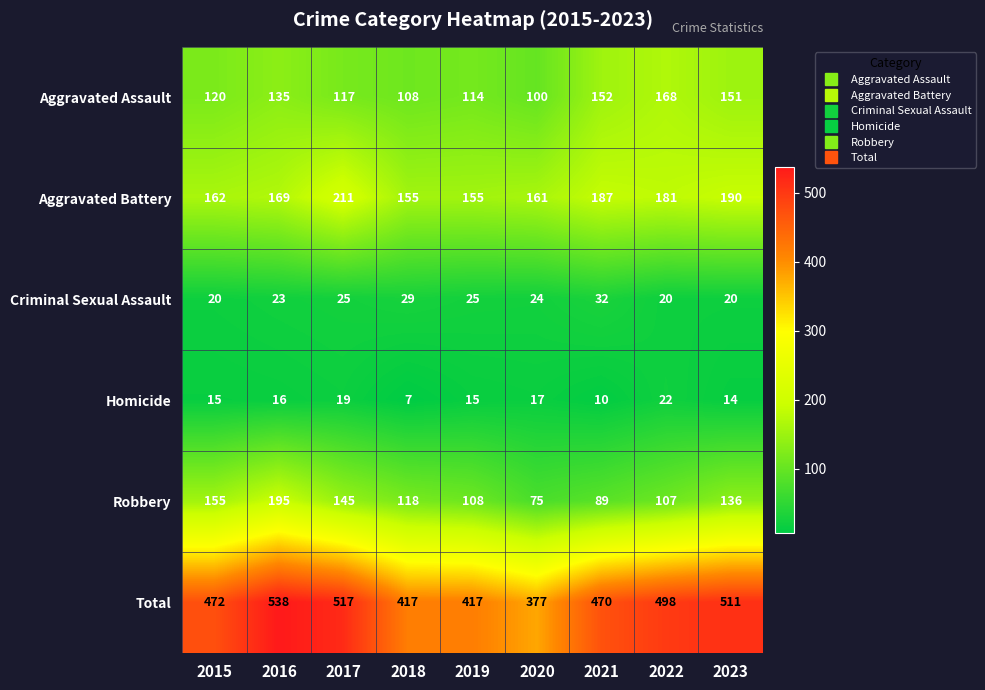

Rank the series at 2018 from lowest to highest value.

Homicide, Criminal Sexual Assault, Aggravated Assault, Robbery, Aggravated Battery, Total